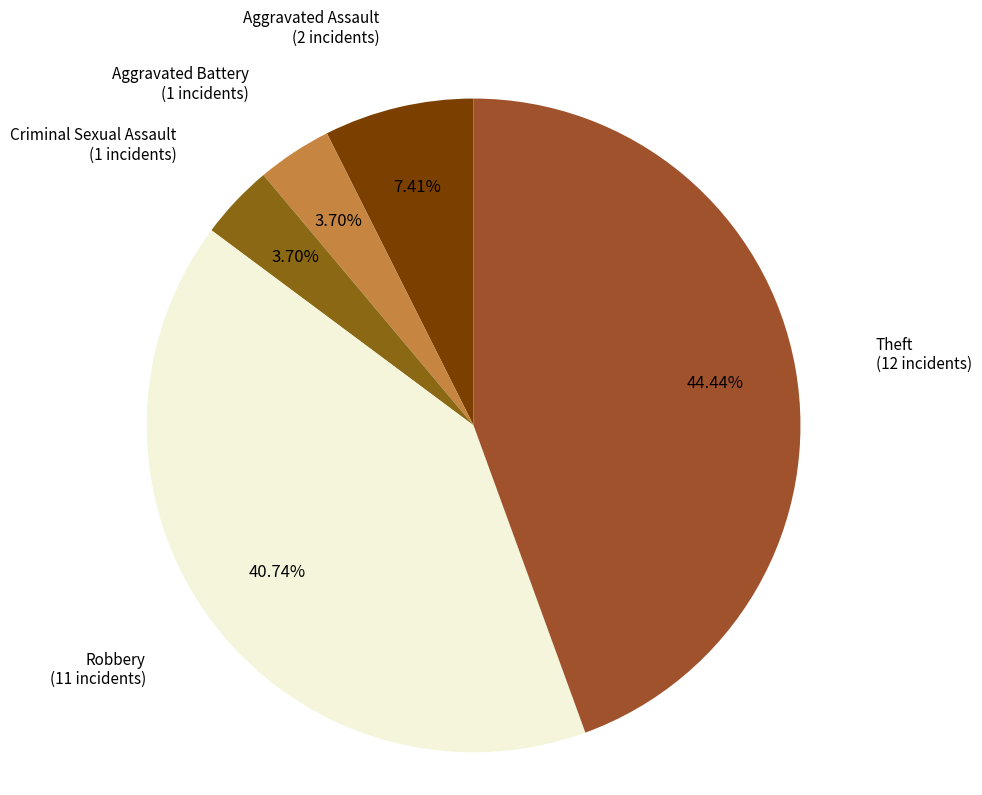

How many slices are in this pie chart?

5